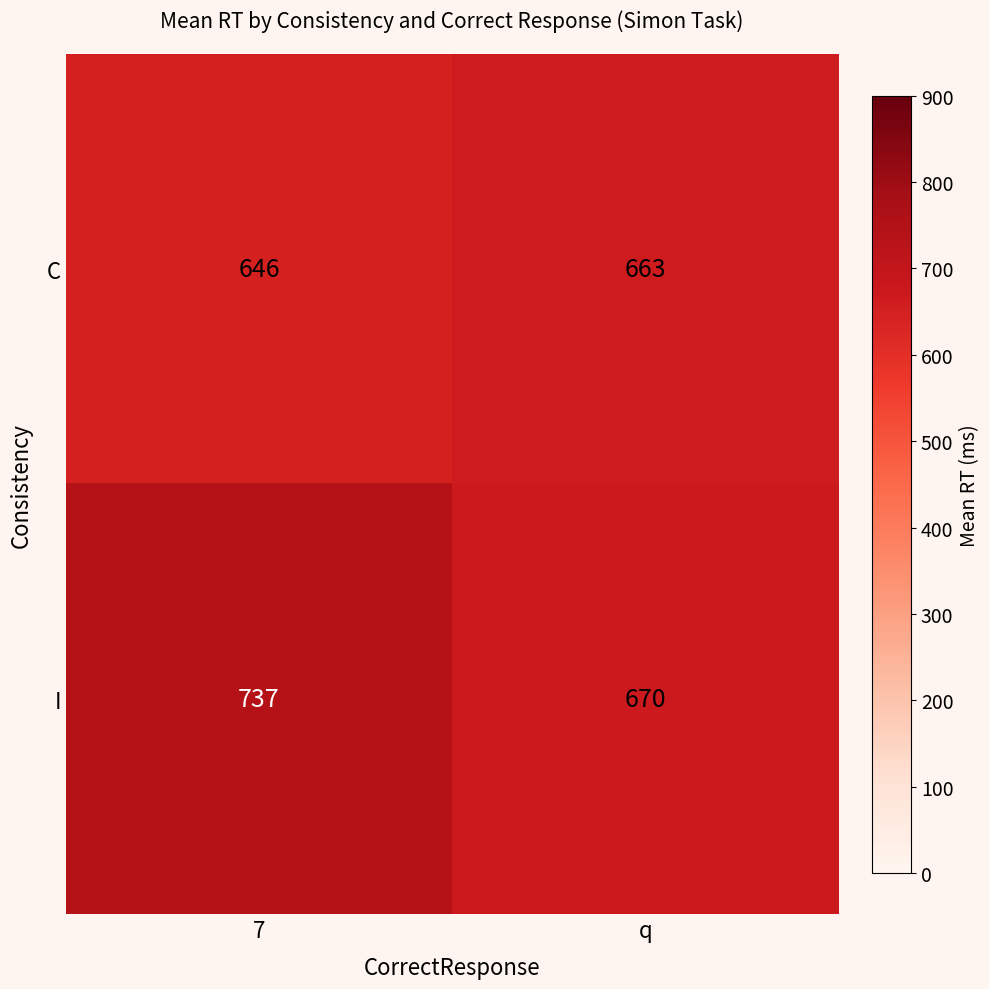

What is the sum of the I values at q and 7?

1407